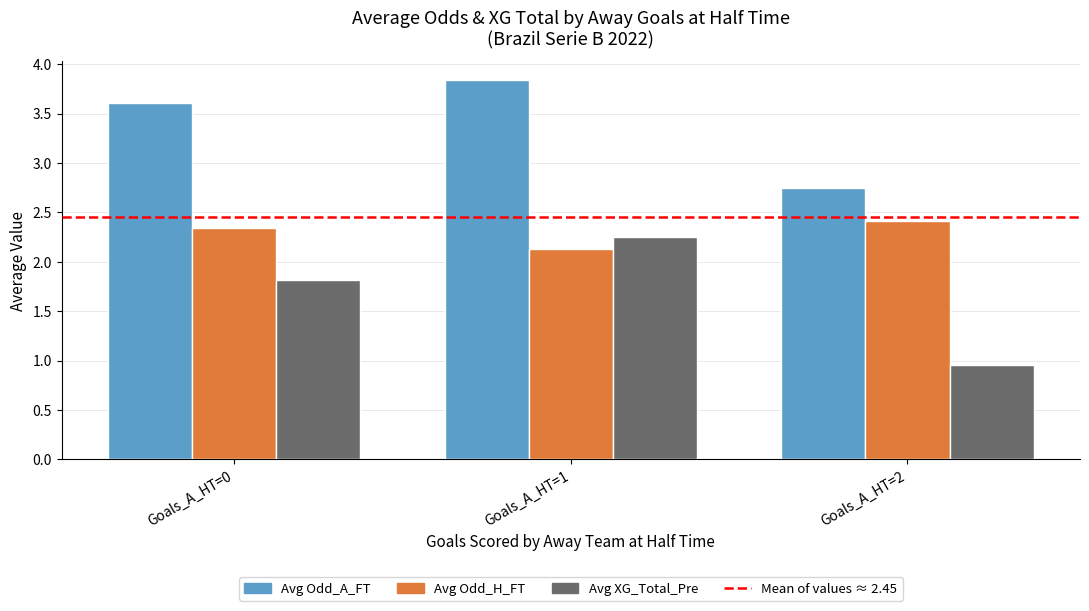

At which category does the chart reach its minimum across all series?

Goals_A_HT=2